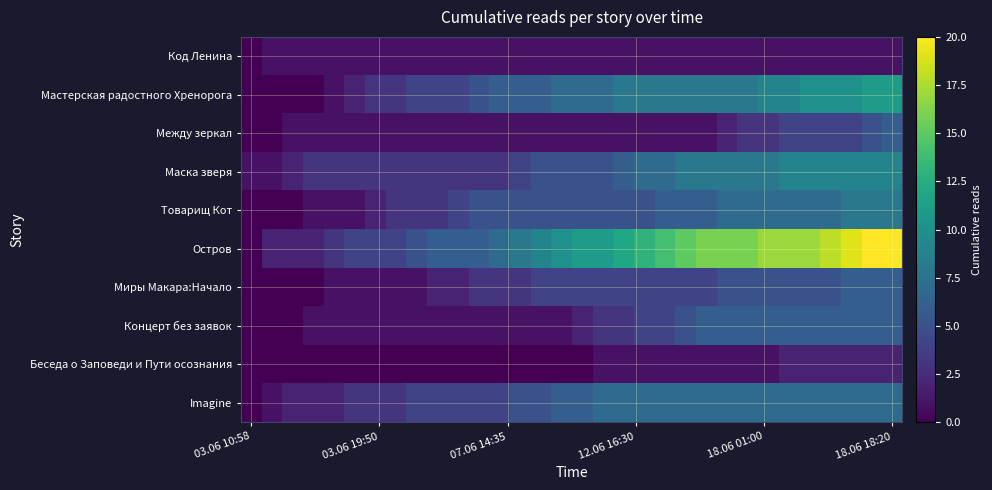

At which category is the sum across all series the highest?

18.06 18:20